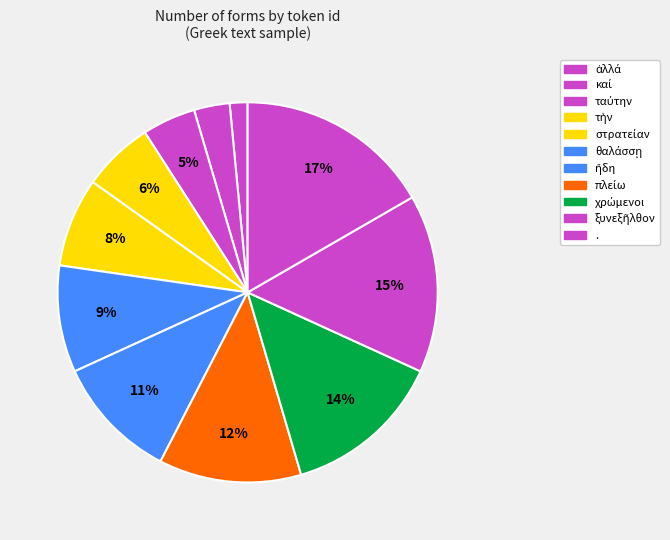

Combined, what portion of the pie is . and χρώμενοι?

30.3%